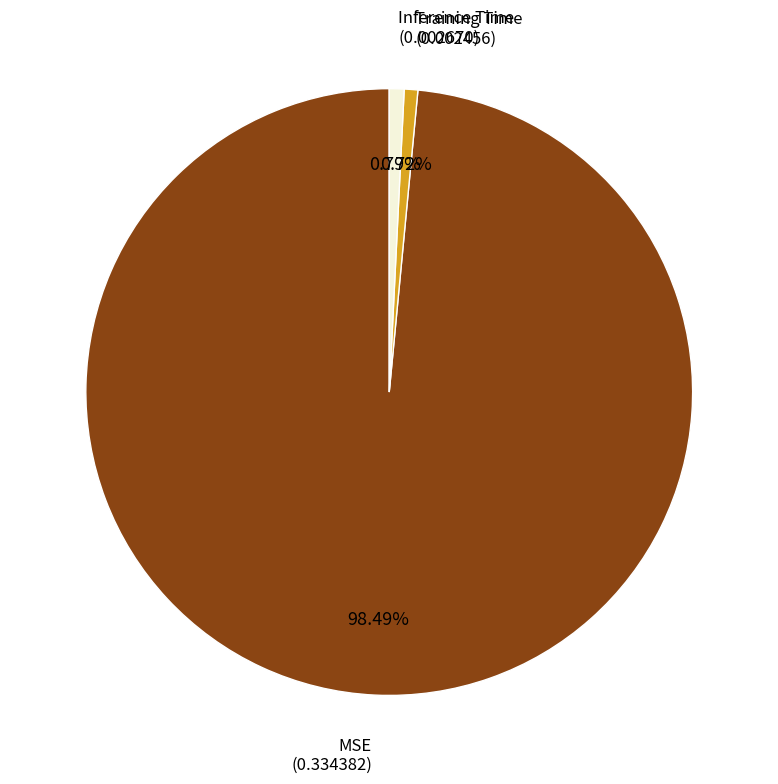

Is there a majority slice in this chart?

Yes